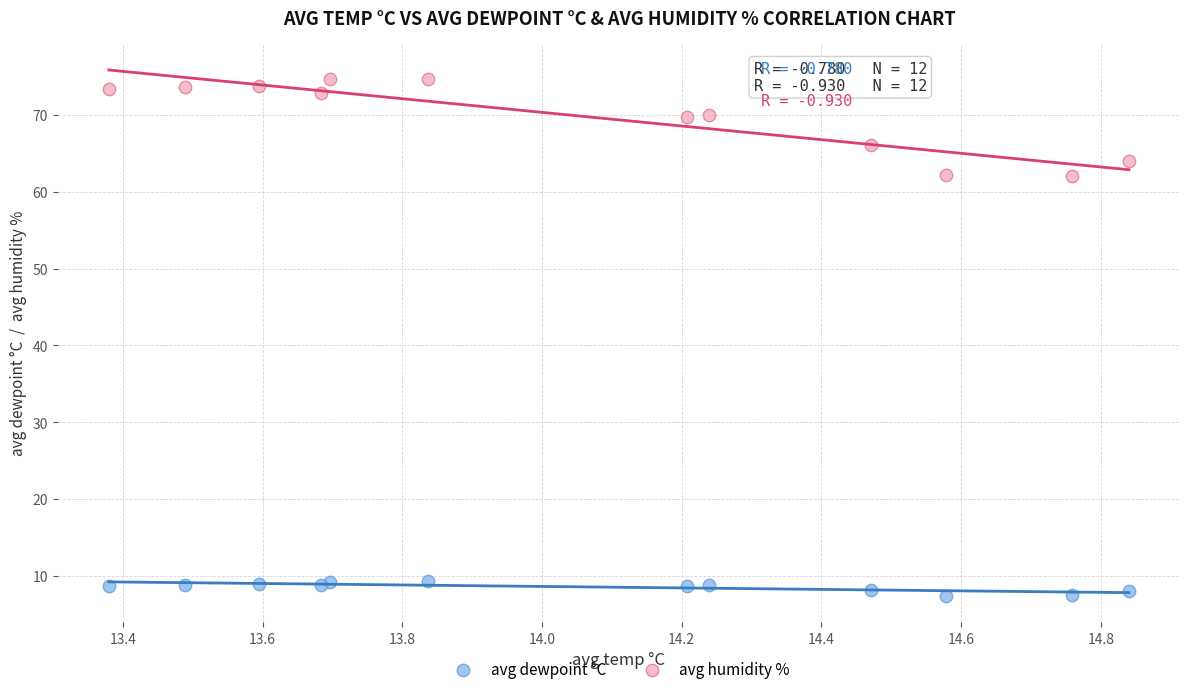

Which series contains the highest Y value?

avg humidity %